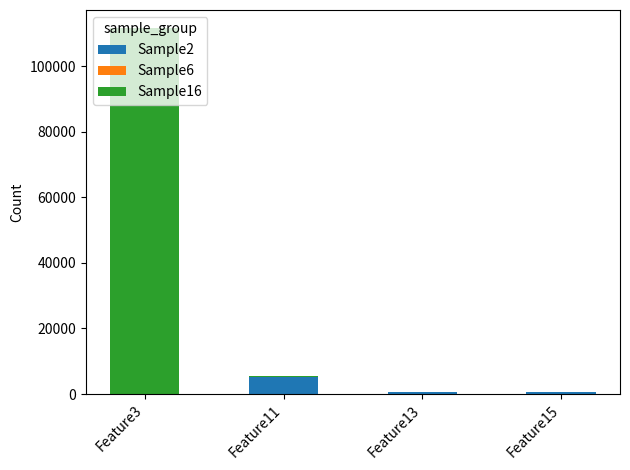

Which series has the largest range (max minus min)?

Sample16